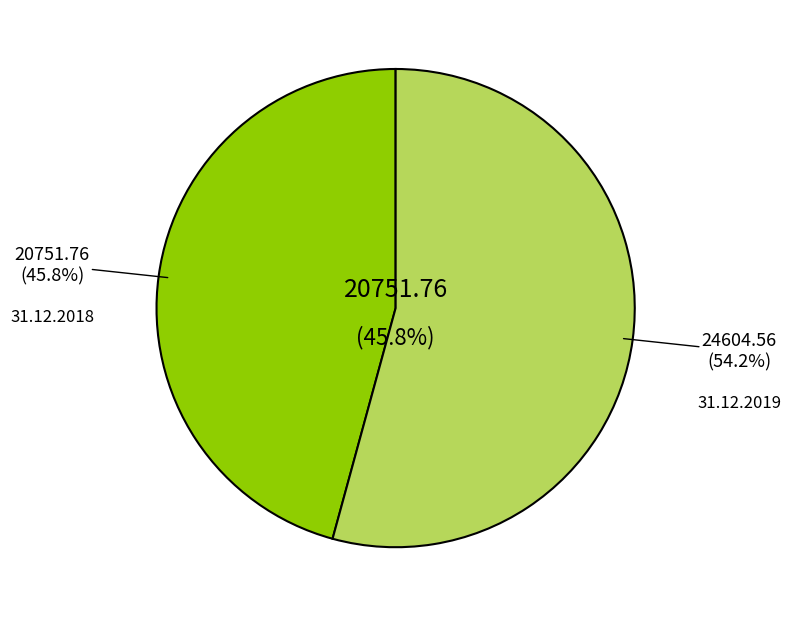

Which category has the smallest portion of the pie?

31.12.2018